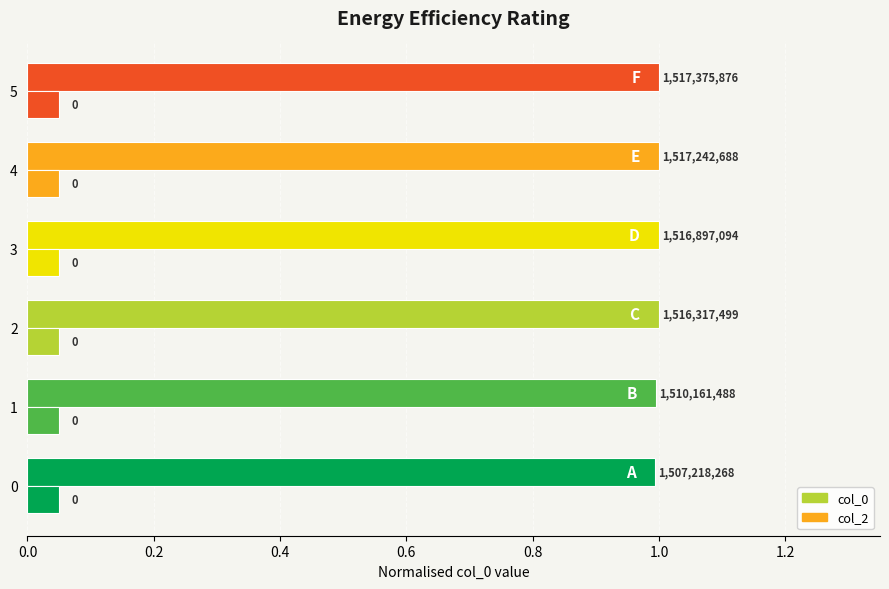

What is the greatest value displayed?

1.0